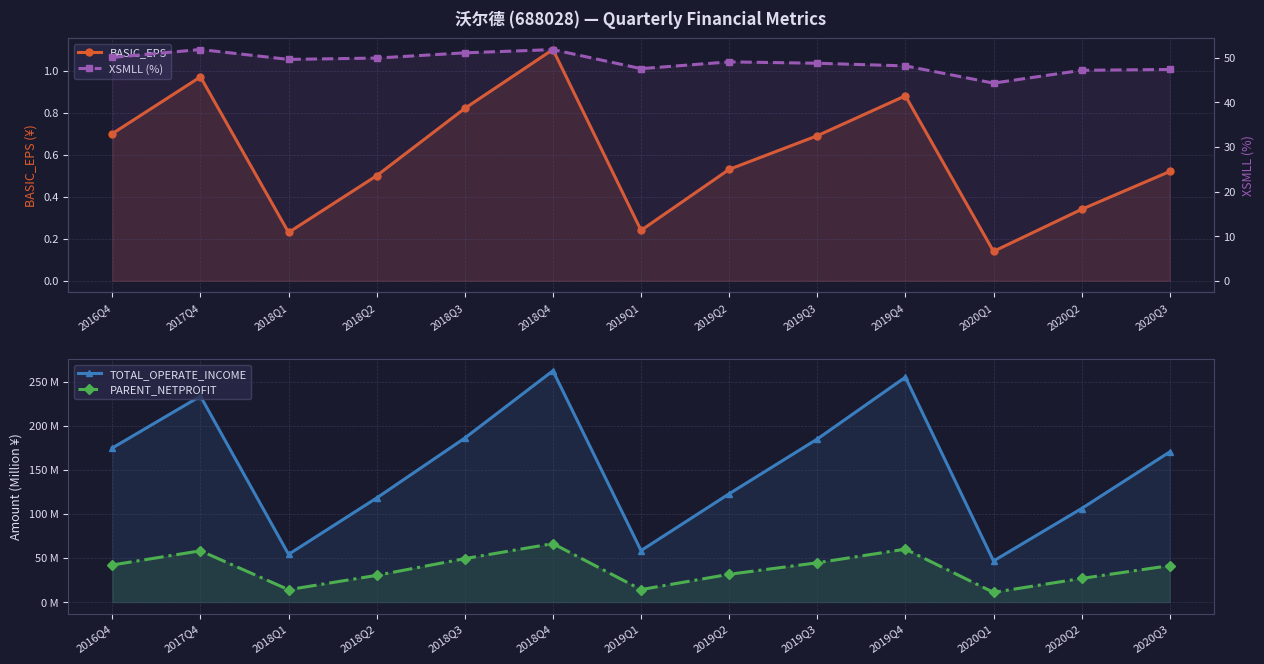

Does the chart display data point markers on the line(s)?

Yes